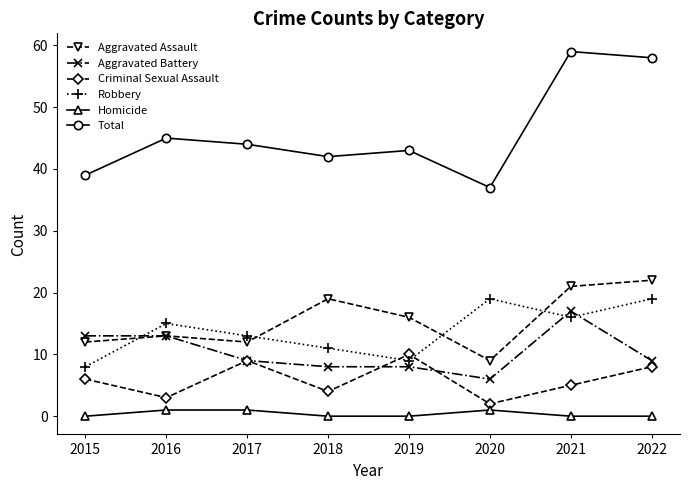

True or false: Robbery and Total cross at least once.

False